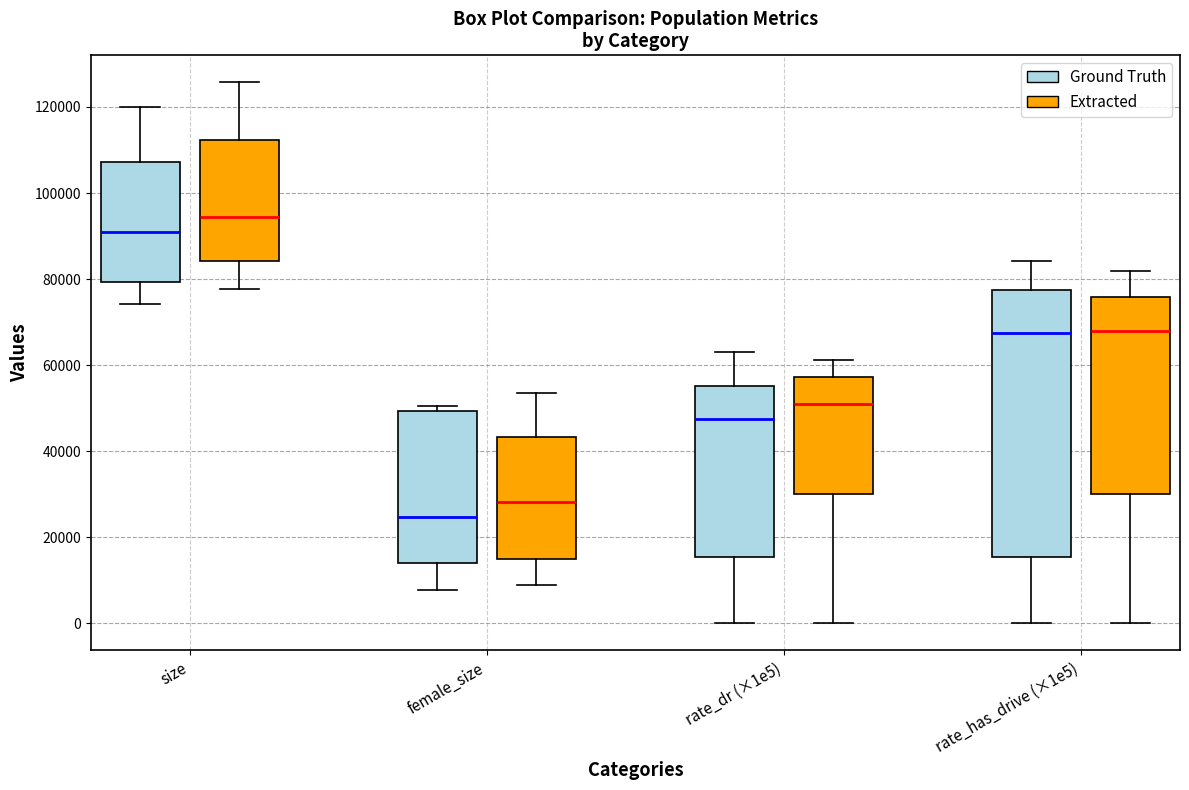

Reading left to right, read every box against the y-axis: the position of its median line, the range the box covers, and the ends of its whiskers. The values are not printed on the chart, so give them approximately, as read against the axis.

size (Ground Truth): median 90000, box 80000 to 108000, whiskers 74000 to 120000
size (Extracted): median 94000, box 84000 to 112000, whiskers 78000 to 126000
female_size (Ground Truth): median 24000, box 14000 to 50000, whiskers 8000 to 50000 (just above the box's upper edge)
female_size (Extracted): median 28000, box 16000 to 44000, whiskers 10000 to 54000
rate_dr (×1e5) (Ground Truth): median 48000, box 16000 to 56000, whiskers 0 to 64000
rate_dr (×1e5) (Extracted): median 50000, box 30000 to 58000, whiskers 0 to 62000
rate_has_drive (×1e5) (Ground Truth): median 68000, box 16000 to 78000, whiskers 0 to 84000
rate_has_drive (×1e5) (Extracted): median 68000, box 30000 to 76000, whiskers 0 to 82000